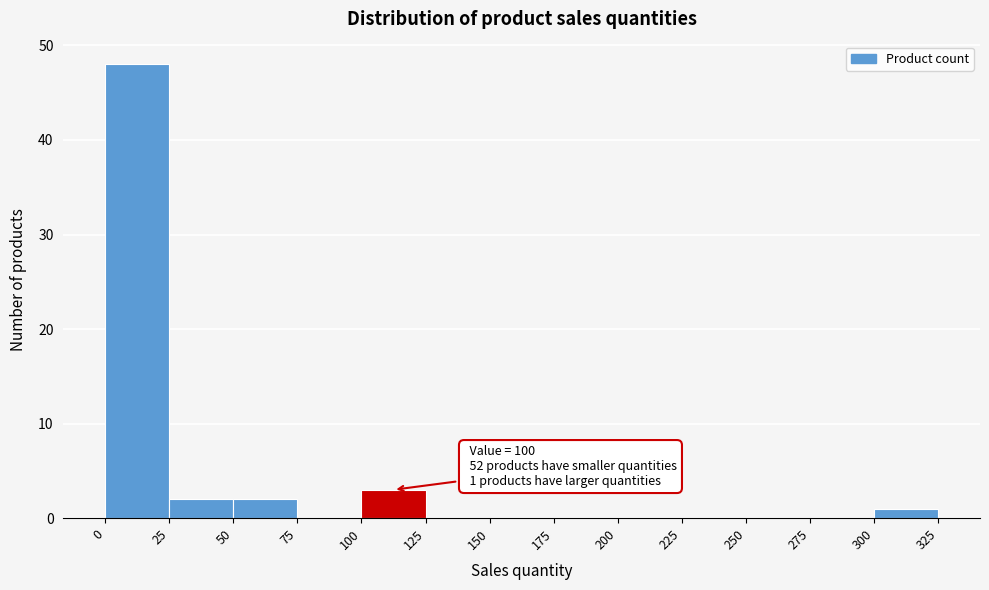

Over which range of the x-axis is the bar tallest?

0 to 25